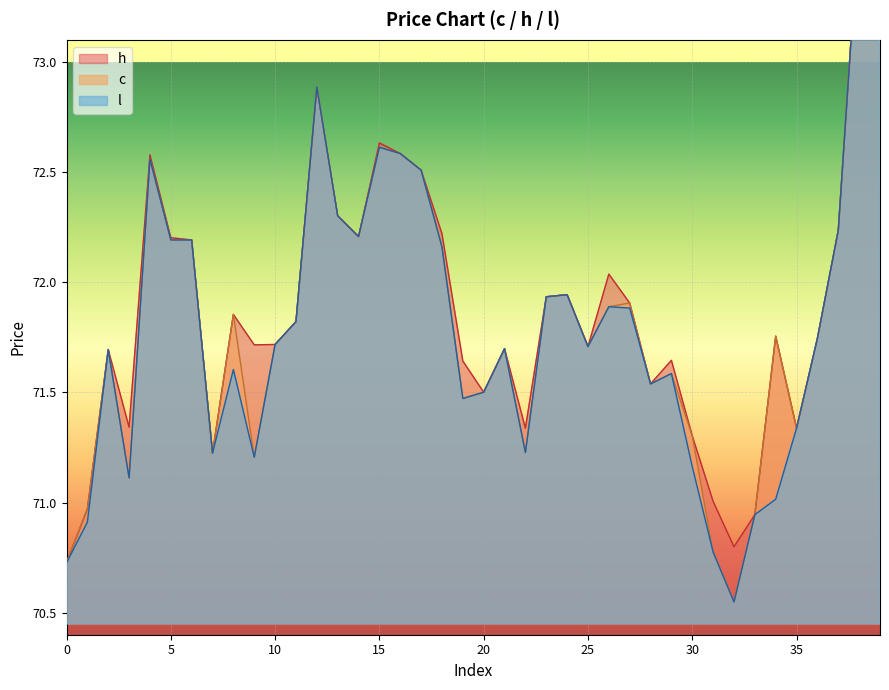

How many interior local valleys does the h series have?

10